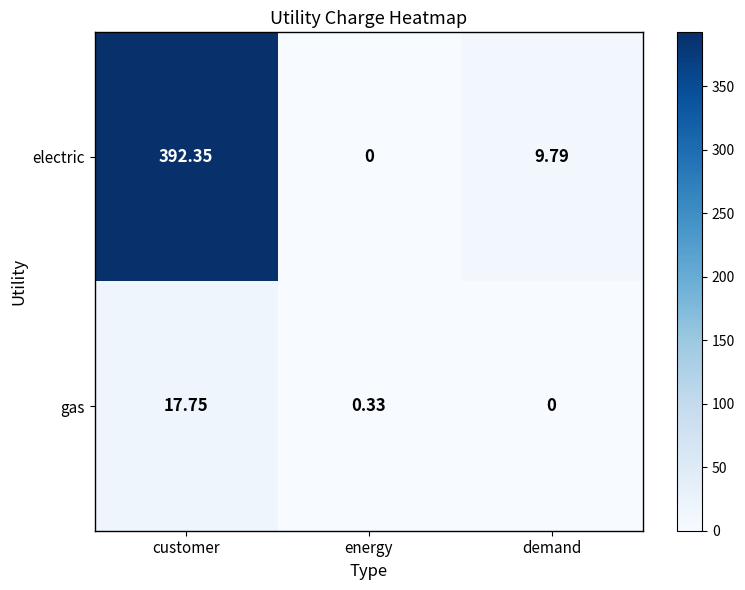

Which category has the highest value in the gas series?

customer